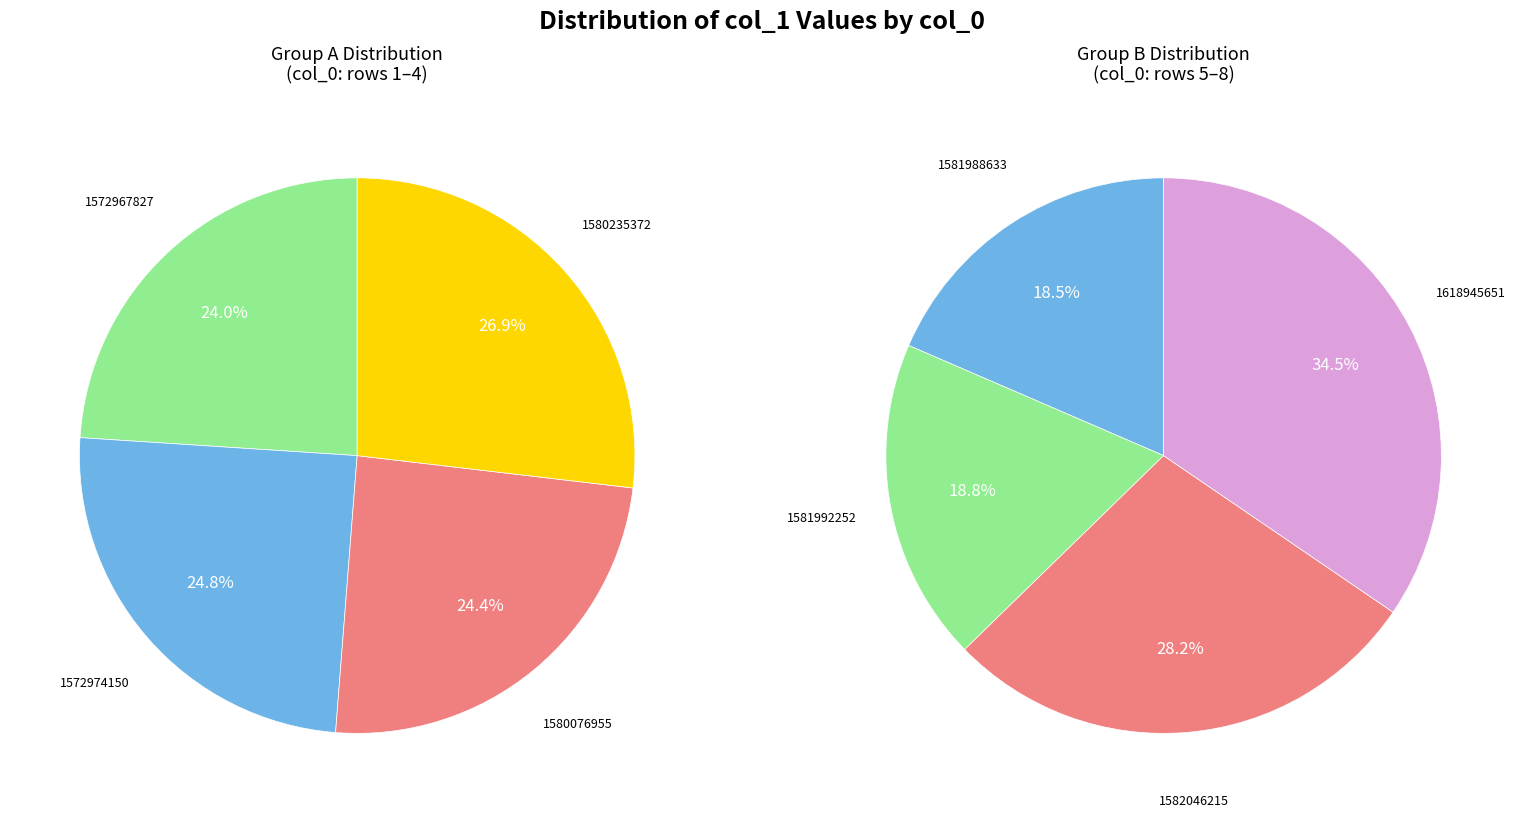

Count the number of slices in the pie.

8